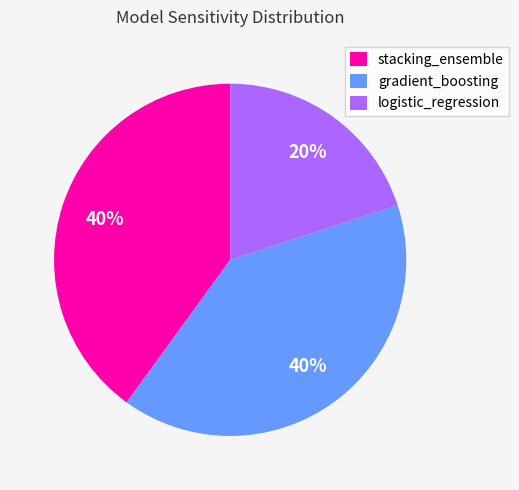

Is the sum of gradient_boosting and stacking_ensemble greater than half?

Yes